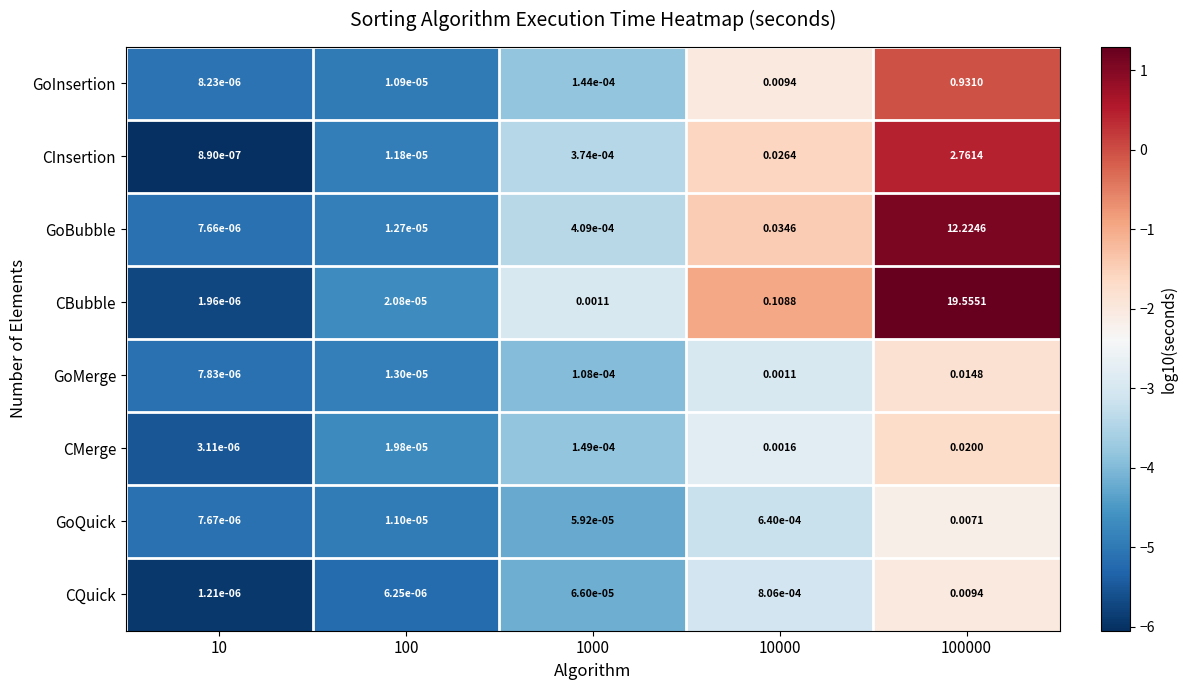

Is the value of CMerge at 10000 greater than the value of CQuick at 10?

Yes